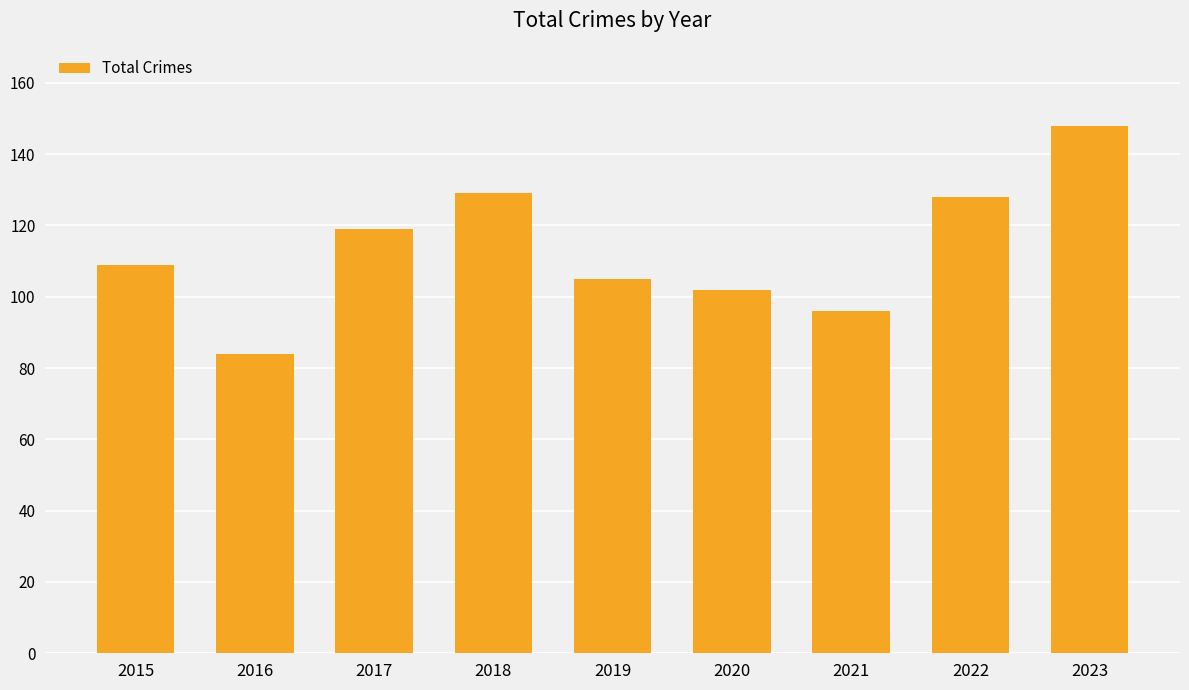

What value does the data have at 2020, to the nearest 5?

100